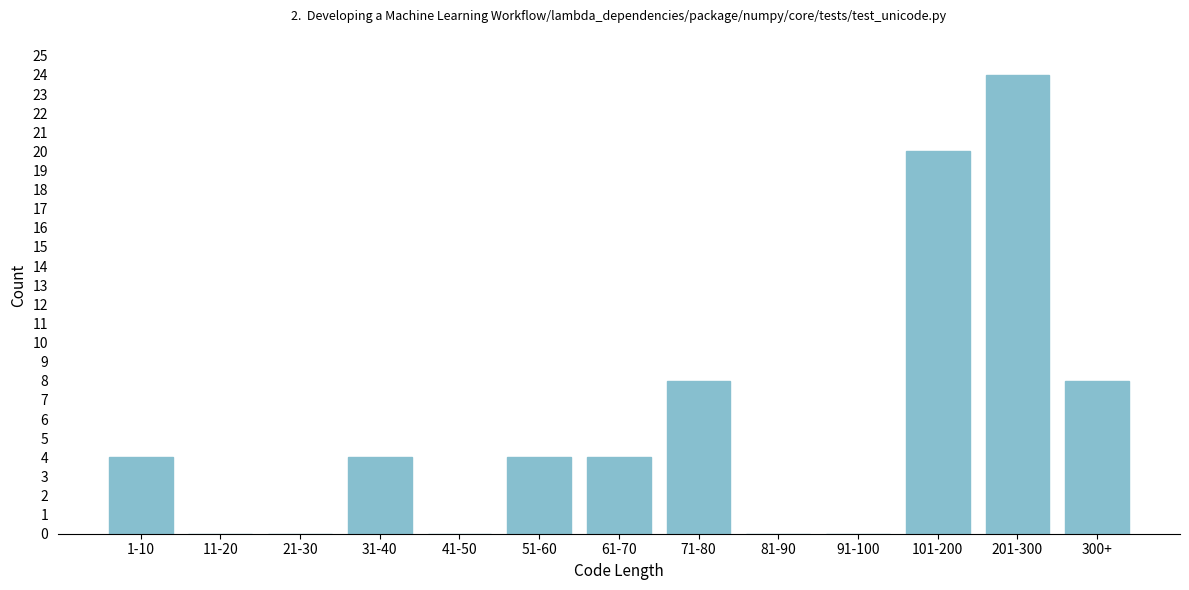

Reading left to right, list all the values displayed in this chart.

1-10=4	11-20=0	21-30=0	31-40=4	41-50=0	51-60=4	61-70=4	71-80=8	81-90=0	91-100=0	101-200=20	201-300=24	300+=8